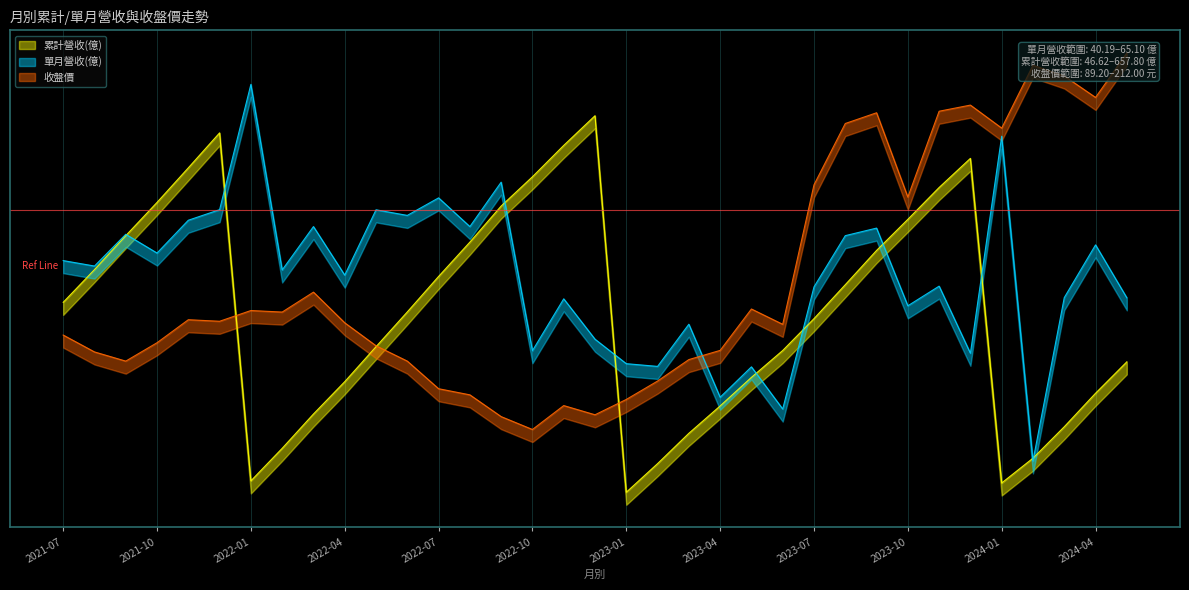

At which label does 累計營收(億) reach its peak?

2022-12